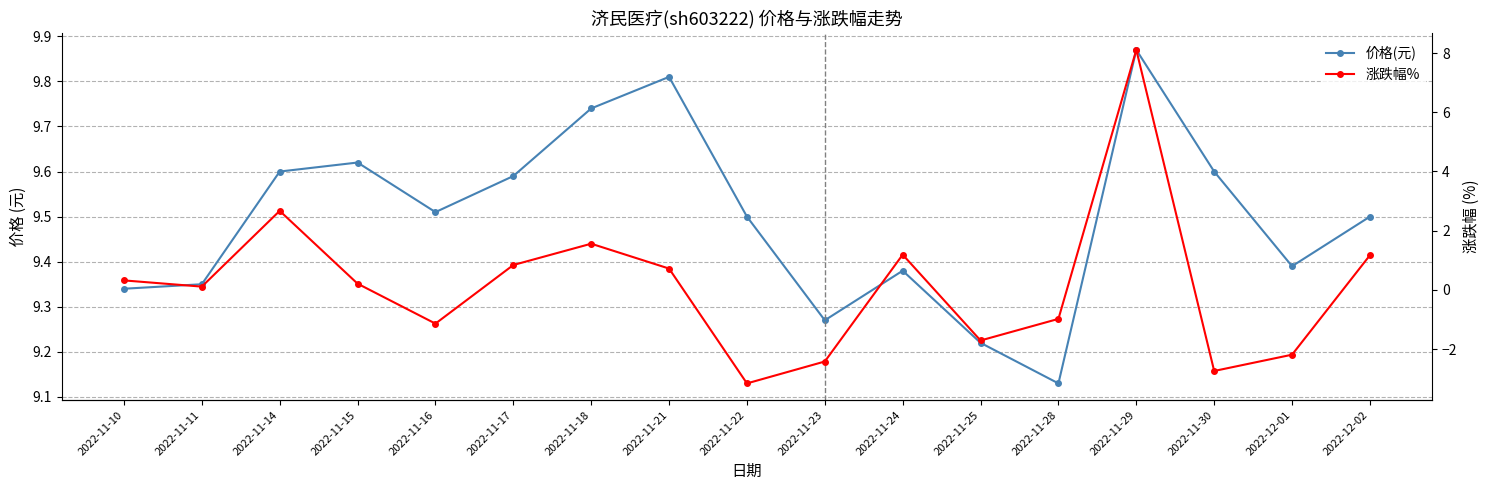

The 涨跌幅% series shows 2.7 at 2022-11-14. True or false?

True